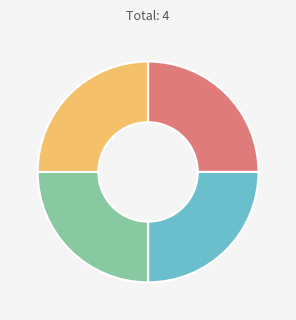

How many segments does this pie chart have?

4